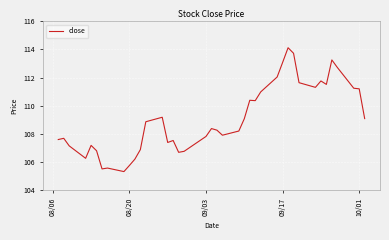

What is the maximum value shown in the chart?

114.1